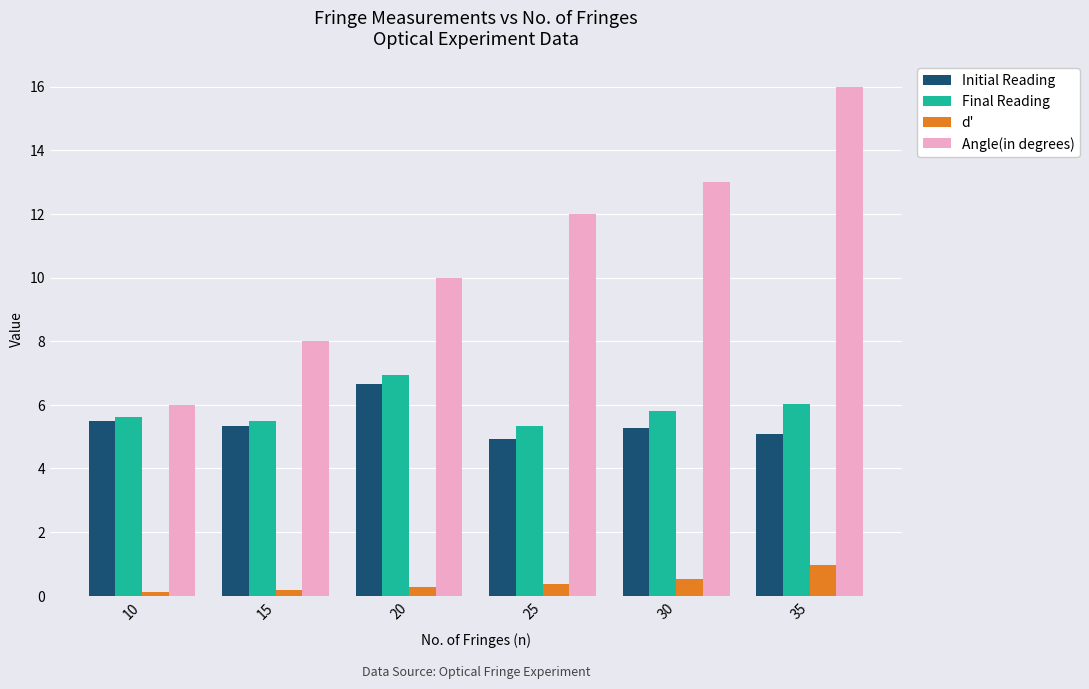

How many distinct data groups are displayed?

4